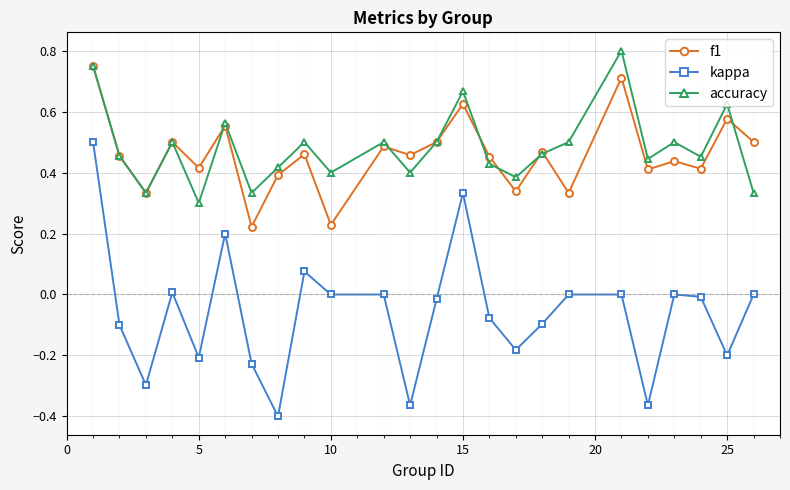

True or false: kappa and f1 intersect in this chart.

False